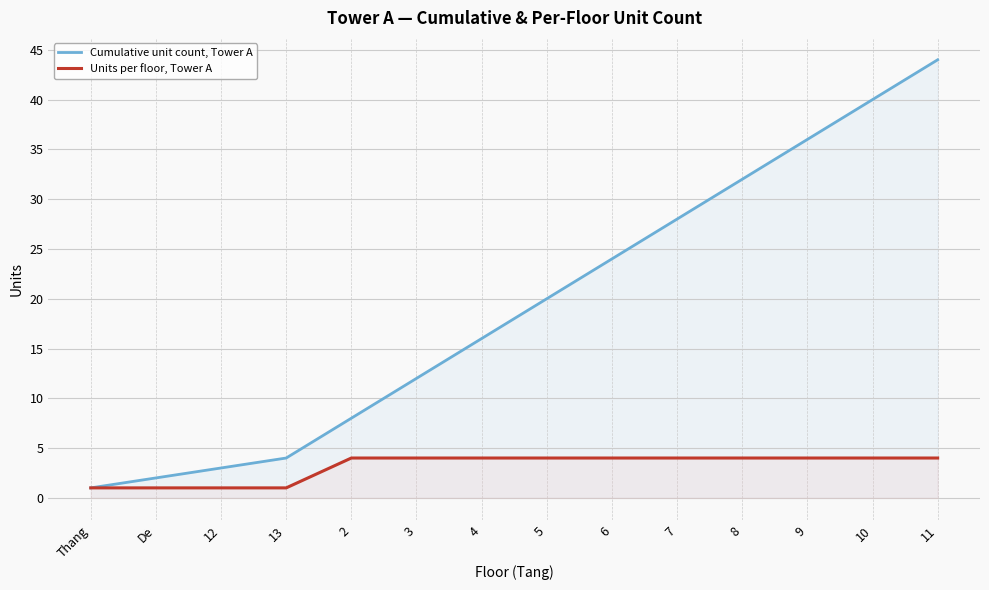

What is the label of the 8th point from the right?

4